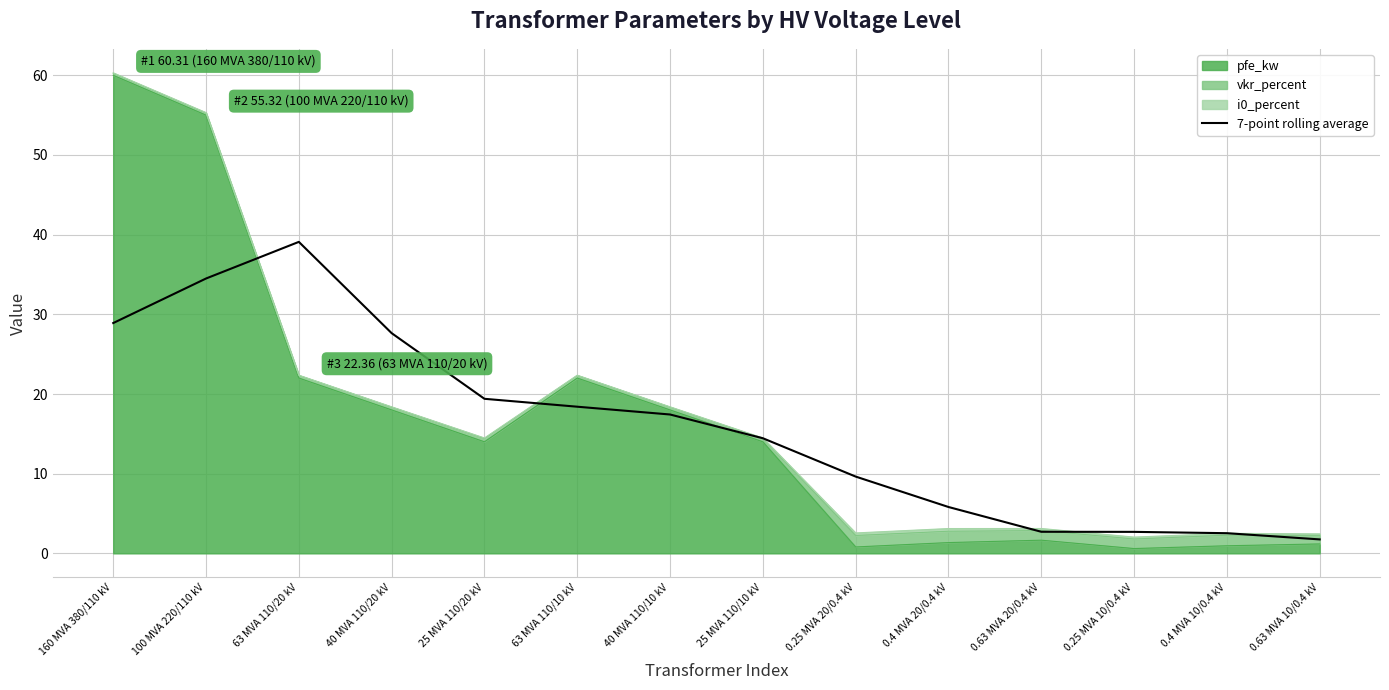

Reading right to left, extract all data points from this chart.

1.7	2.5	2.7	2.7	5.8	9.6	14.4	17.4	18.4	19.4	27.6	39.1	34.5	28.9